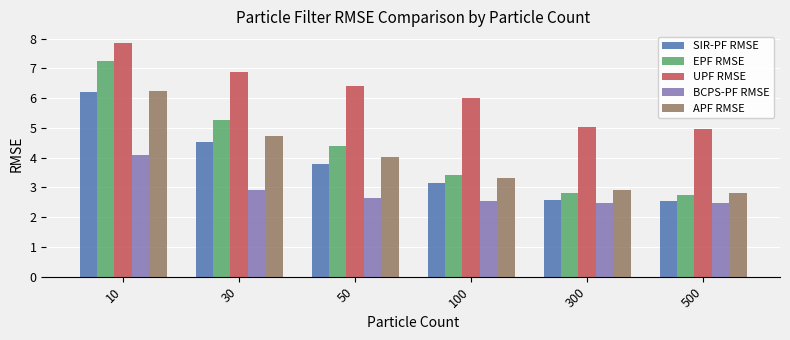

What is the lowest value of the BCPS-PF RMSE series?

2.5